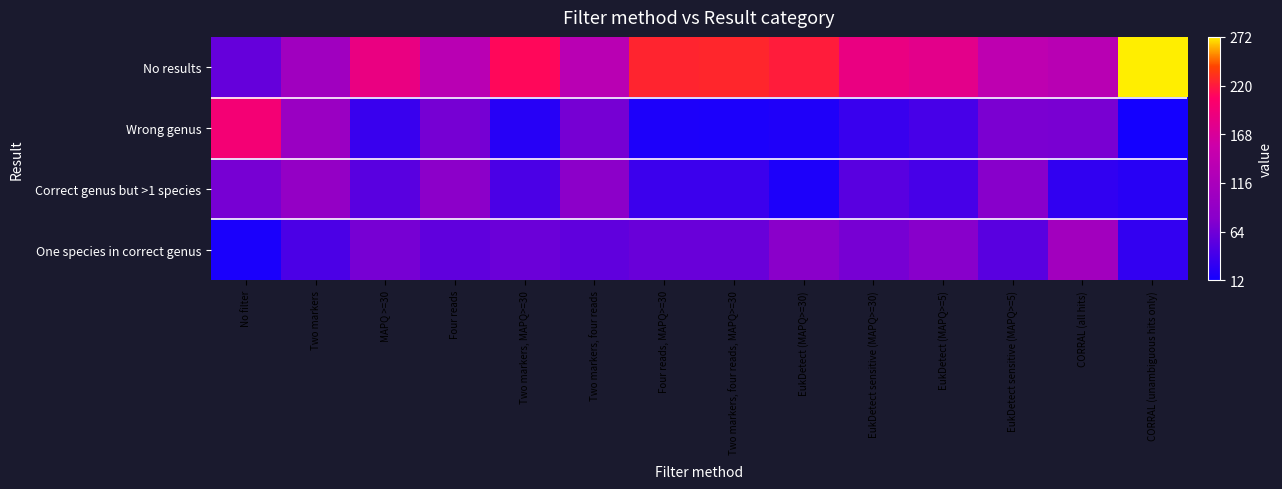

Reading left to right, extract all data points from this chart.

No results: No filter=58	Two markers=105	MAPQ >=30=186	Four reads=134	Two markers, MAPQ>=30=211	Two markers, four reads=134	Four reads, MAPQ>=30=225	Two markers, four reads, MAPQ>=30=226	EukDetect (MAPQ>=30)=221	EukDetect sensitive (MAPQ>=30)=186	EukDetect (MAPQ>=5)=179	EukDetect sensitive (MAPQ>=5)=139	CORRAL (all hits)=133	CORRAL (unambiguous hits only)=272
Wrong genus: No filter=196	Two markers=98	MAPQ >=30=33	Four reads=67	Two markers, MAPQ>=30=23	Two markers, four reads=67	Four reads, MAPQ>=30=18	Two markers, four reads, MAPQ>=30=17	EukDetect (MAPQ>=30)=19	EukDetect sensitive (MAPQ>=30)=33	EukDetect (MAPQ>=5)=41	EukDetect sensitive (MAPQ>=5)=70	CORRAL (all hits)=69	CORRAL (unambiguous hits only)=12
Correct genus but >1 species: No filter=68	Two markers=92	MAPQ >=30=51	Four reads=82	Two markers, MAPQ>=30=43	Two markers, four reads=82	Four reads, MAPQ>=30=35	Two markers, four reads, MAPQ>=30=35	EukDetect (MAPQ>=30)=18	EukDetect sensitive (MAPQ>=30)=51	EukDetect (MAPQ>=5)=41	EukDetect sensitive (MAPQ>=5)=78	CORRAL (all hits)=29	CORRAL (unambiguous hits only)=24
One species in correct genus: No filter=16	Two markers=43	MAPQ >=30=68	Four reads=55	Two markers, MAPQ>=30=61	Two markers, four reads=55	Four reads, MAPQ>=30=60	Two markers, four reads, MAPQ>=30=60	EukDetect (MAPQ>=30)=80	EukDetect sensitive (MAPQ>=30)=68	EukDetect (MAPQ>=5)=77	EukDetect sensitive (MAPQ>=5)=51	CORRAL (all hits)=107	CORRAL (unambiguous hits only)=30